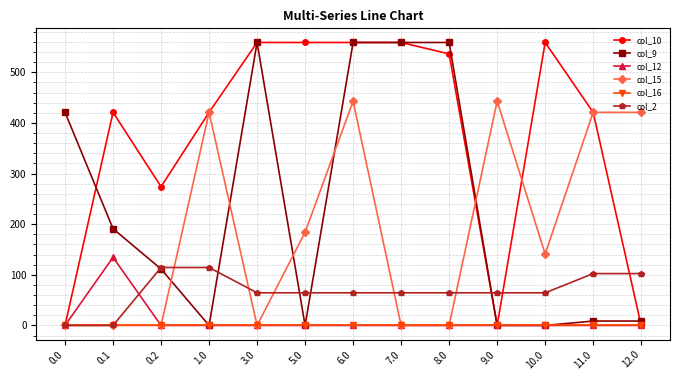

What is the difference between the second highest and second lowest values in the col_10 series?

559.0